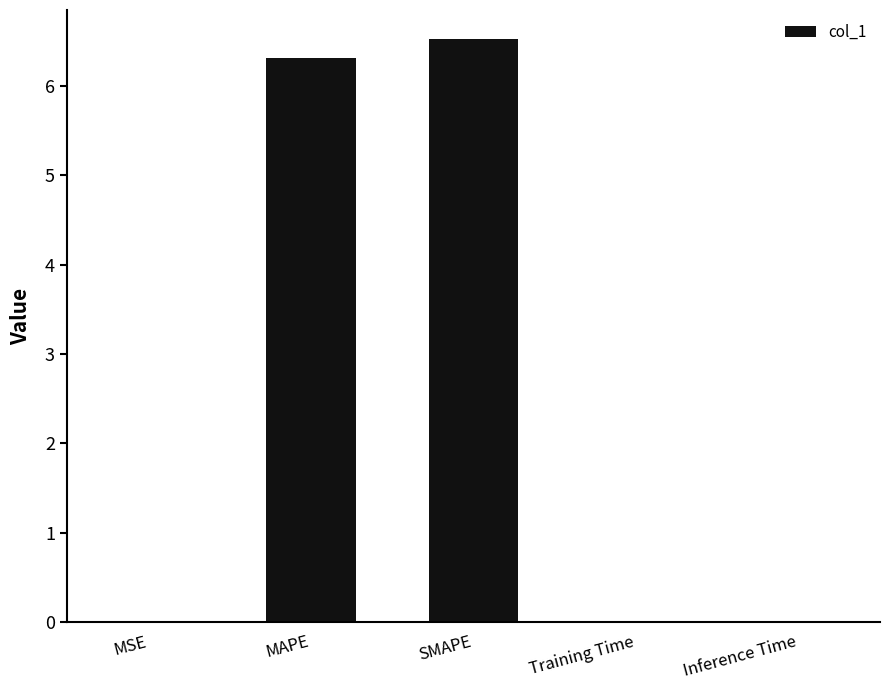

The chart shows a value of 9.4 at MAPE. True or false?

False